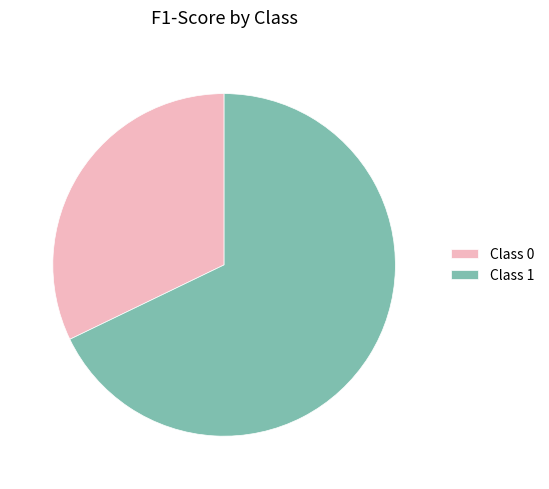

Which has a higher value, Class 0 or Class 1?

Class 1